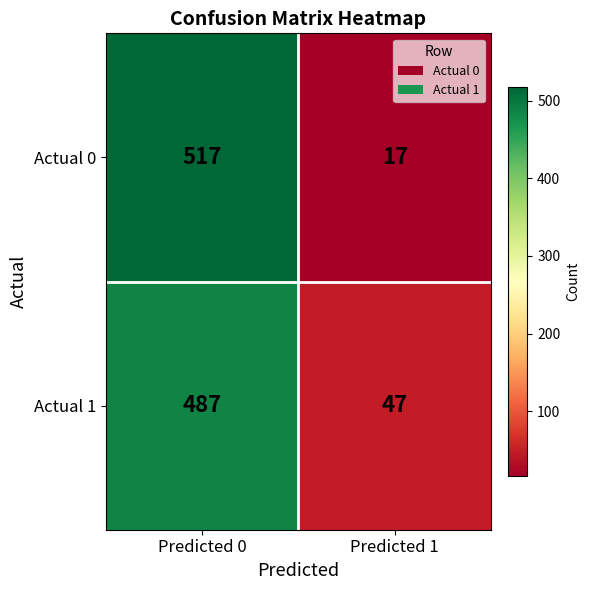

What is the smallest value displayed?

17